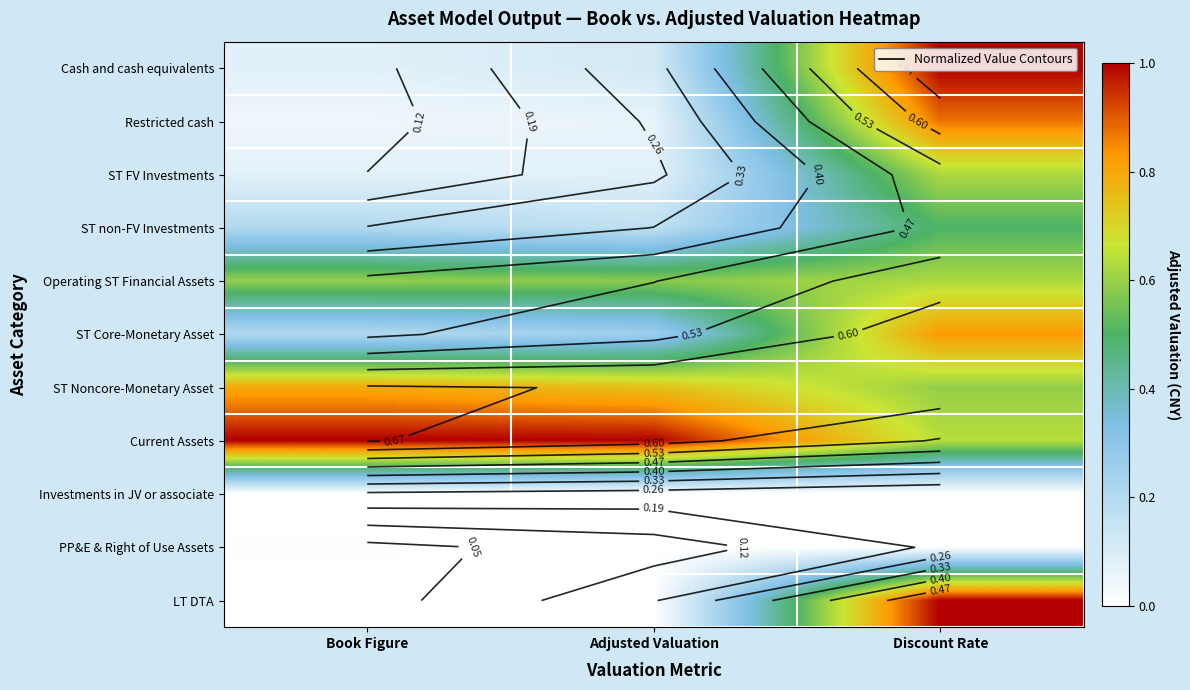

Which series has the largest total across all categories?

Current Assets